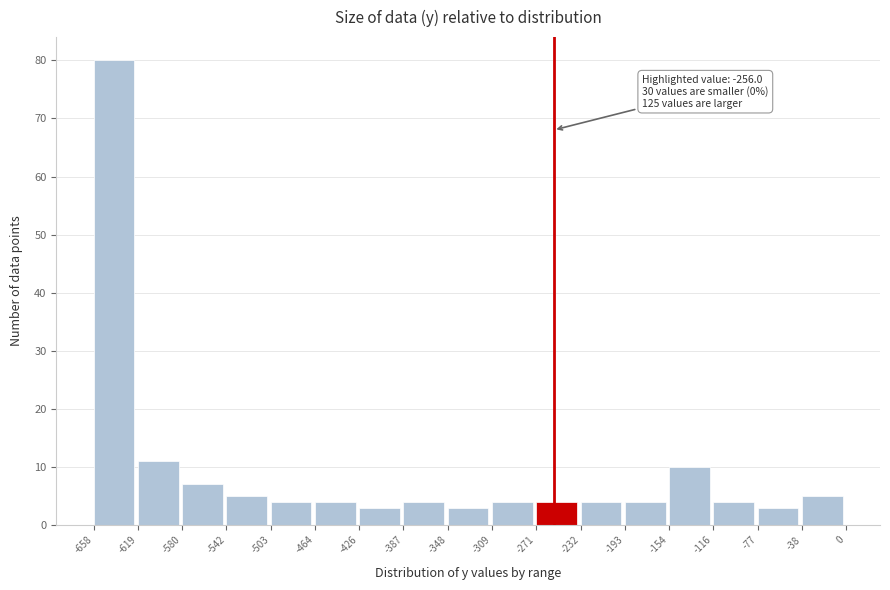

Over which range of the x-axis is the bar tallest?

-658 to -619